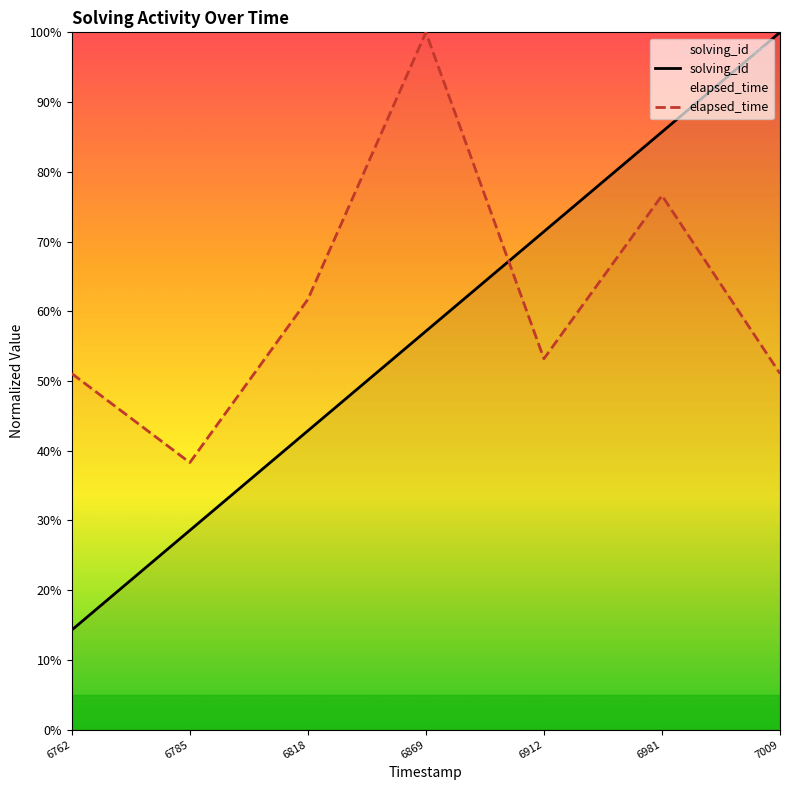

Which series changed the most between 6762 and 7009?

solving_id